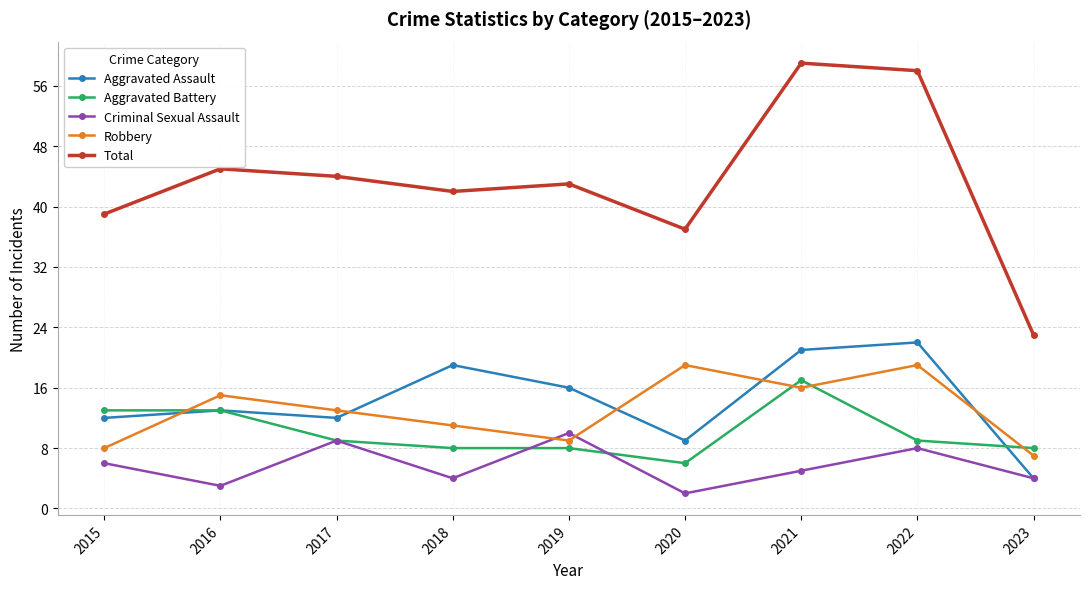

At which category does Aggravated Assault reach its first local valley?

2017